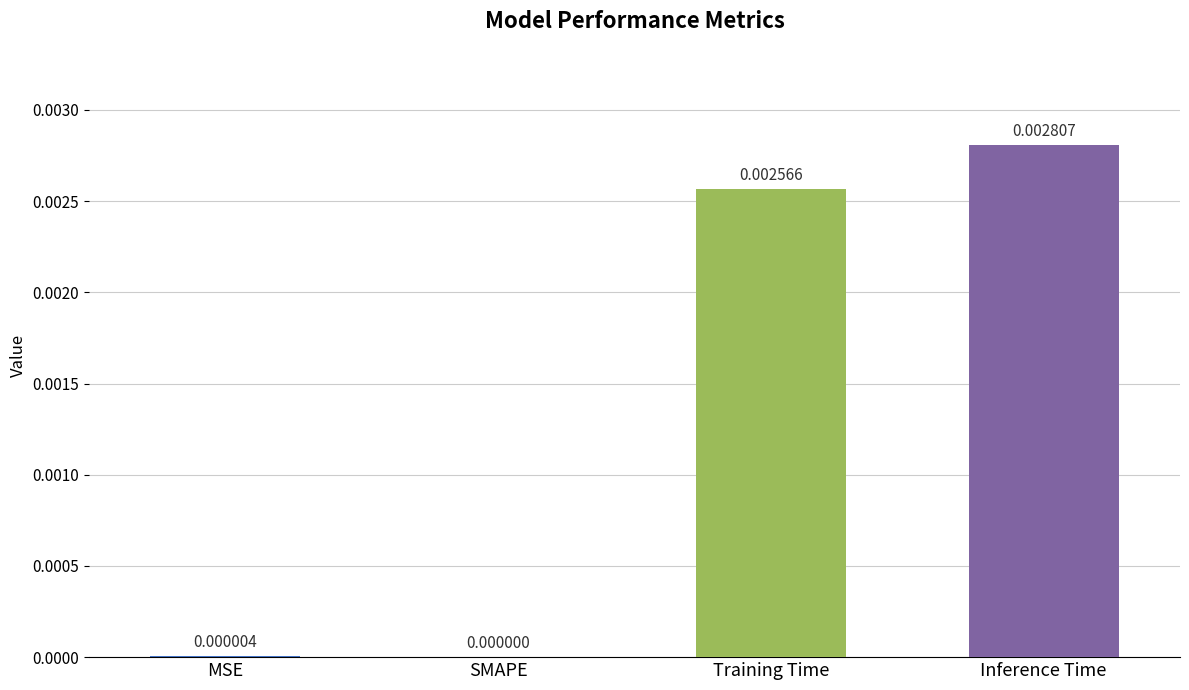

Where is the data nearest to the value 0?

SMAPE